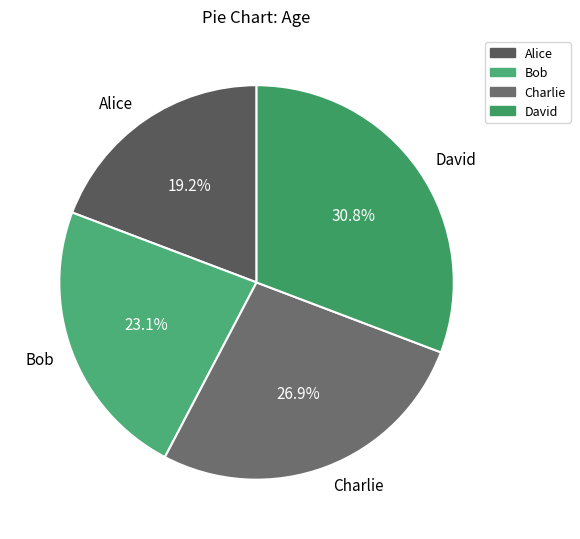

The David slice represents 31% of the pie. True or false?

True